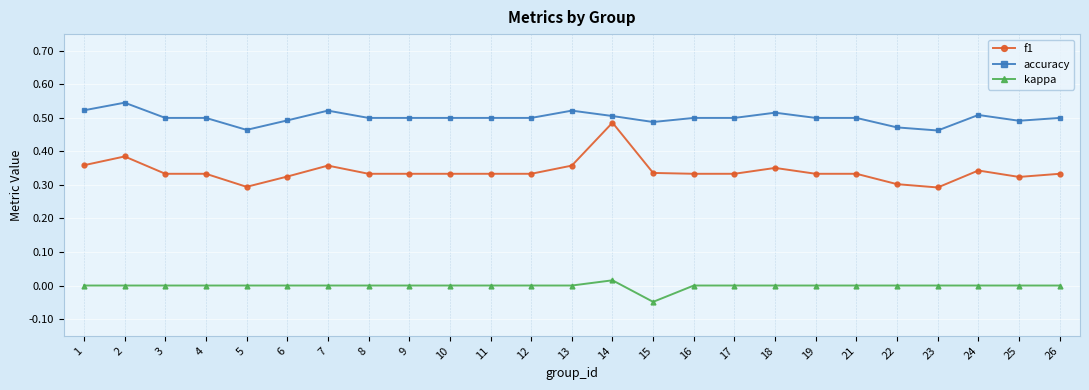

Which series changed the most between 18 and 22?

f1